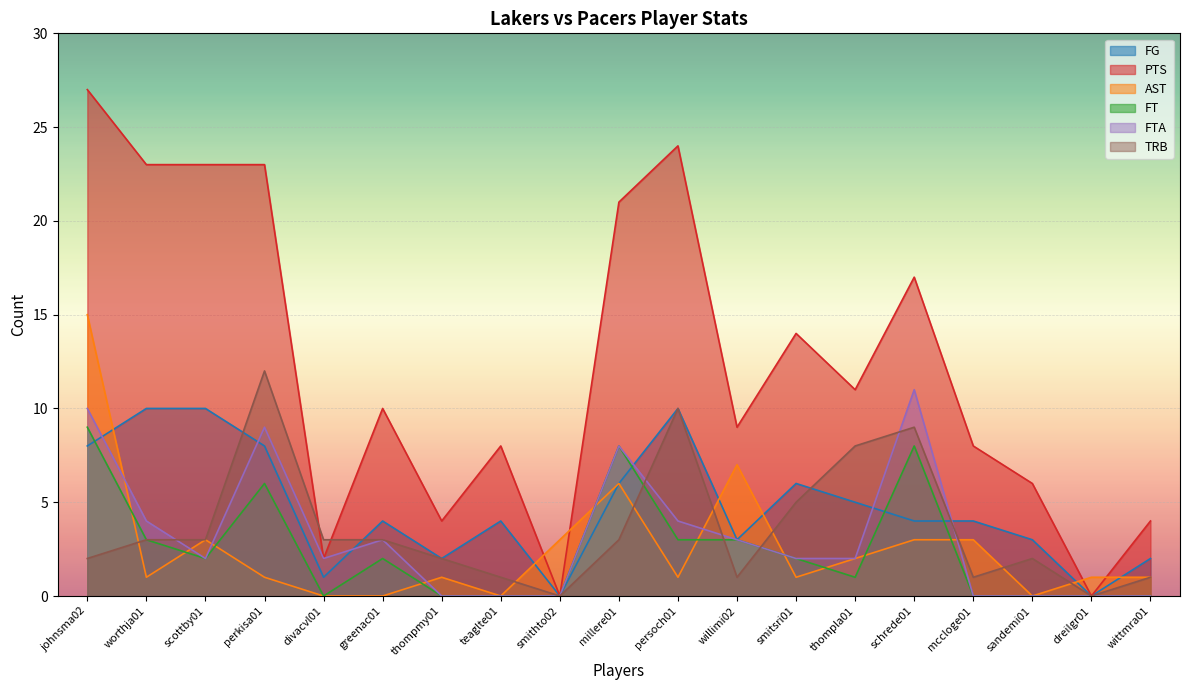

At which label does FTA reach its minimum?

thompmy01